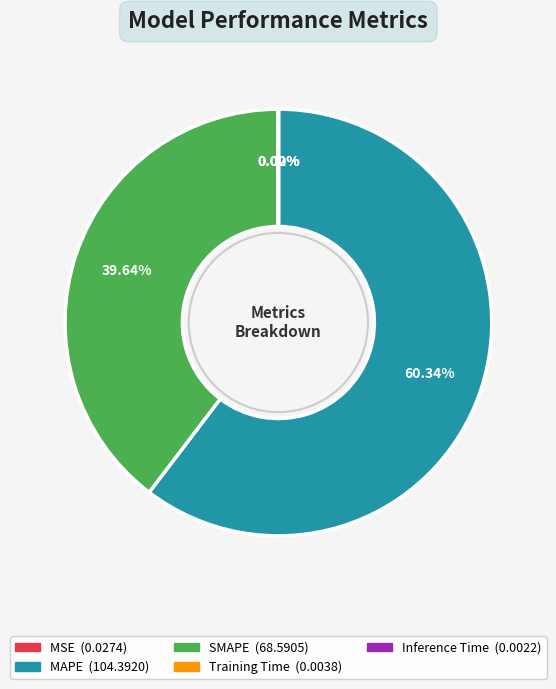

Which has a higher value, SMAPE or MAPE?

MAPE